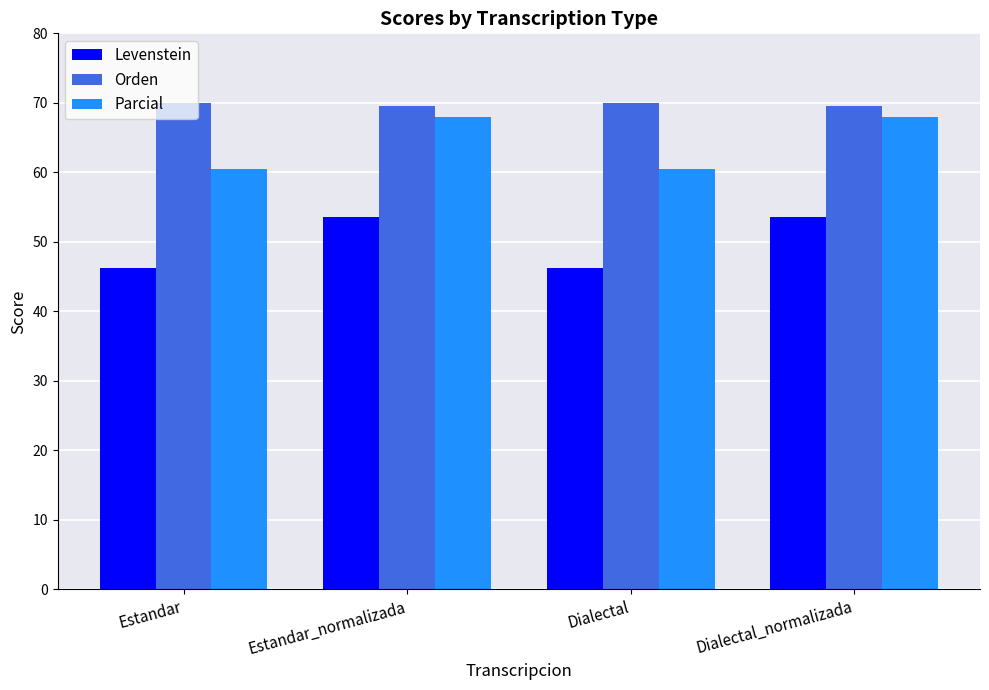

Rank the series at Estandar_normalizada from highest to lowest value.

Orden, Parcial, Levenstein